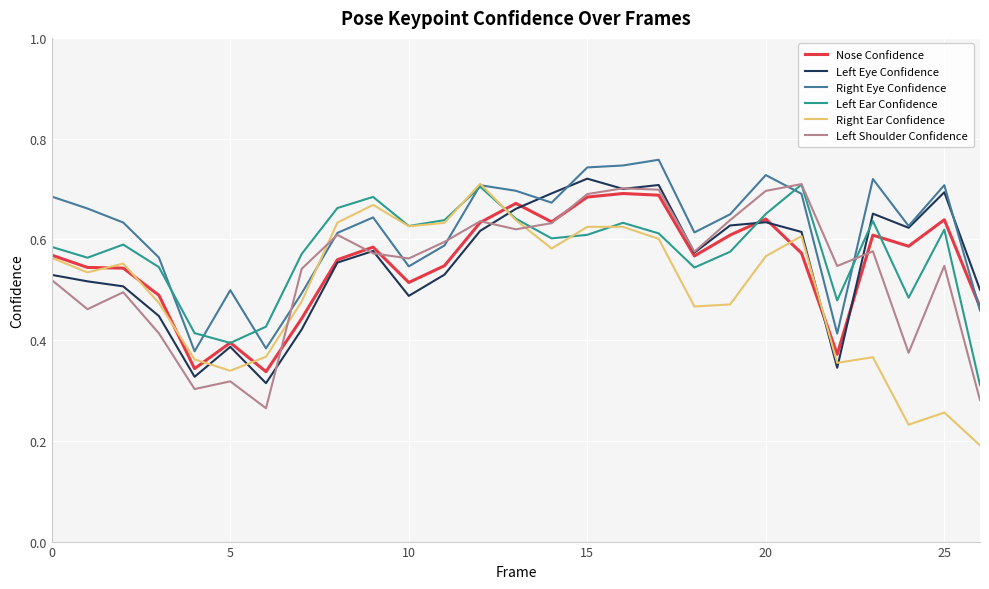

How many times do Left Shoulder Confidence and Right Ear Confidence cross each other?

3